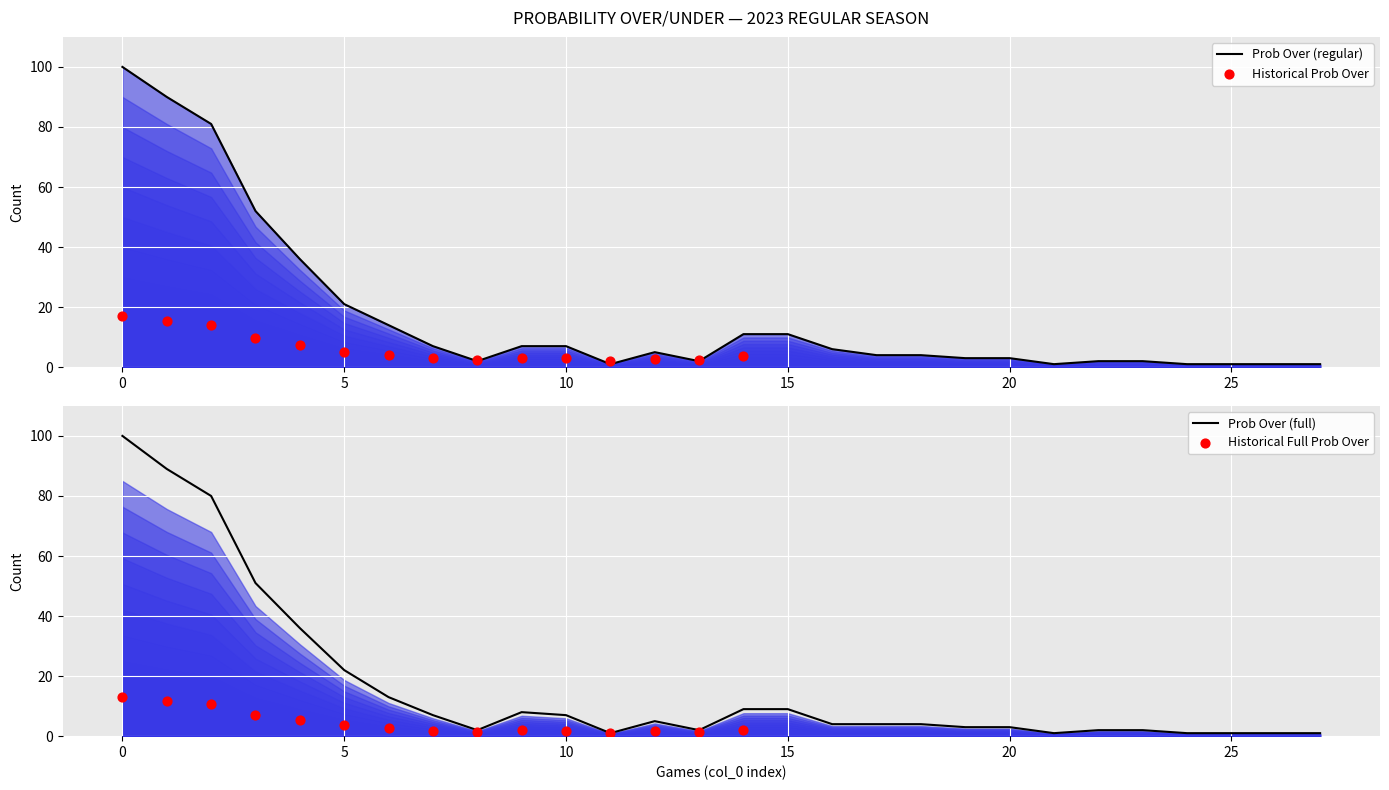

Is the value of all 2023 regular prob over at 6 greater than the value of all 2023 regular prob under at 21?

No